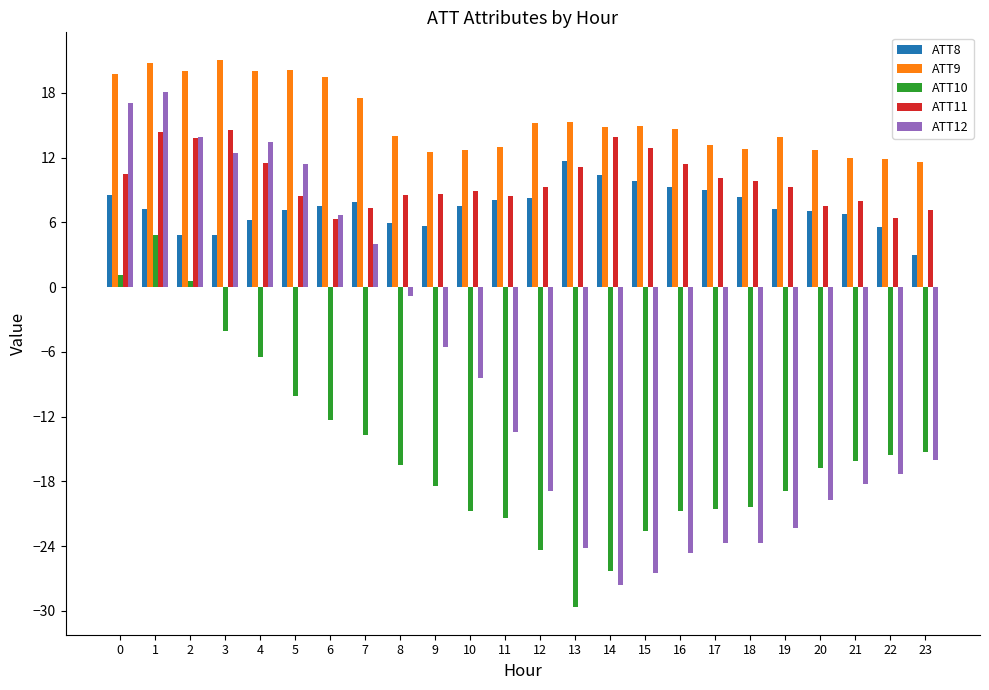

What is the difference between the ATT9 values at 13 and 4?

4.8